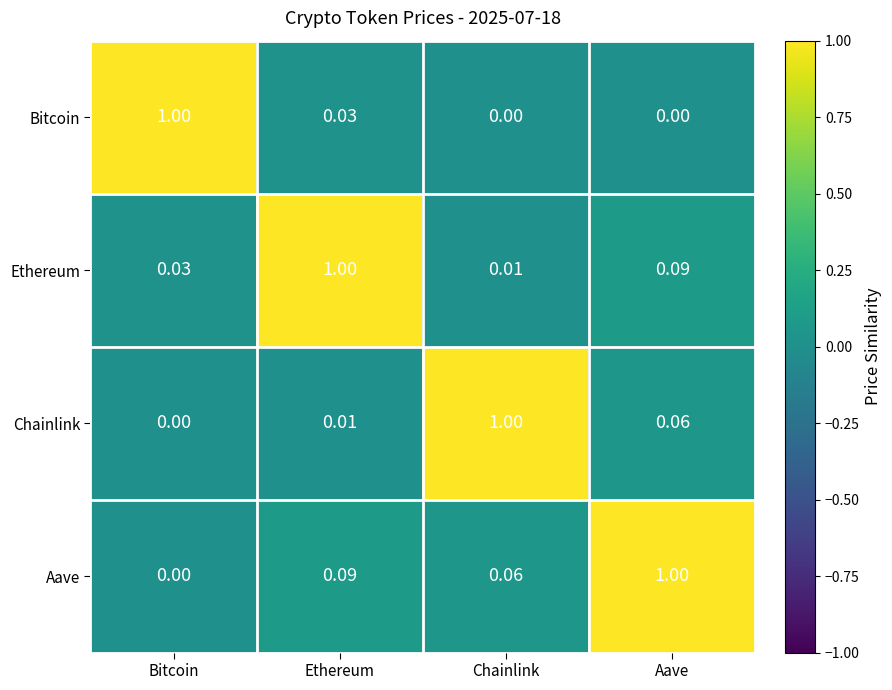

Which series has the largest total across all categories?

Aave